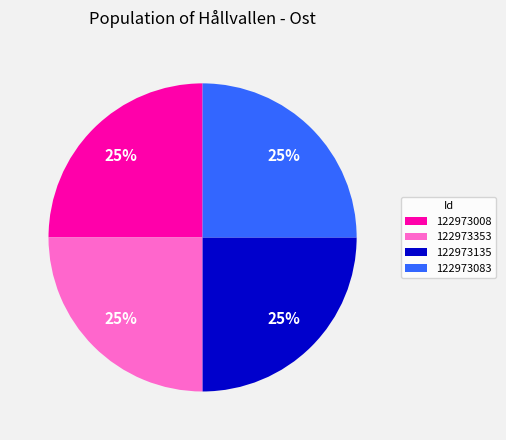

To the nearest percent, what percentage of the pie is 122973083?

25%